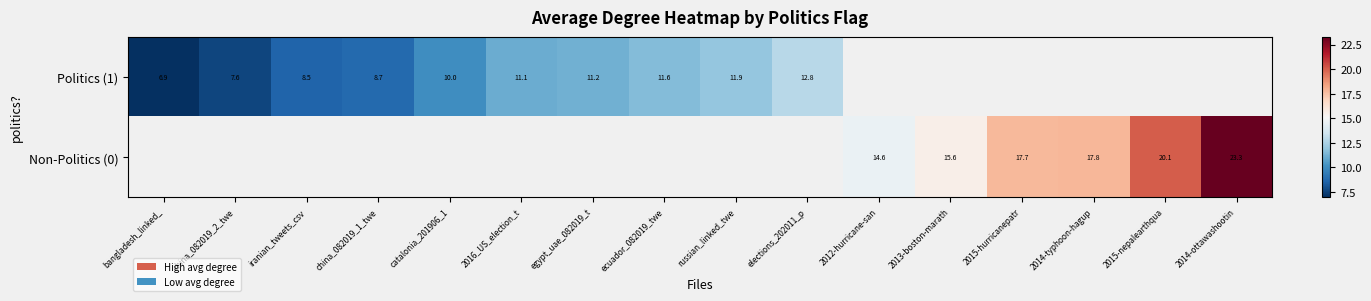

Is the value of Non-Politics (0) at 2013-boston-marath greater than the value of Politics (1) at 2016_US_election_t?

Yes